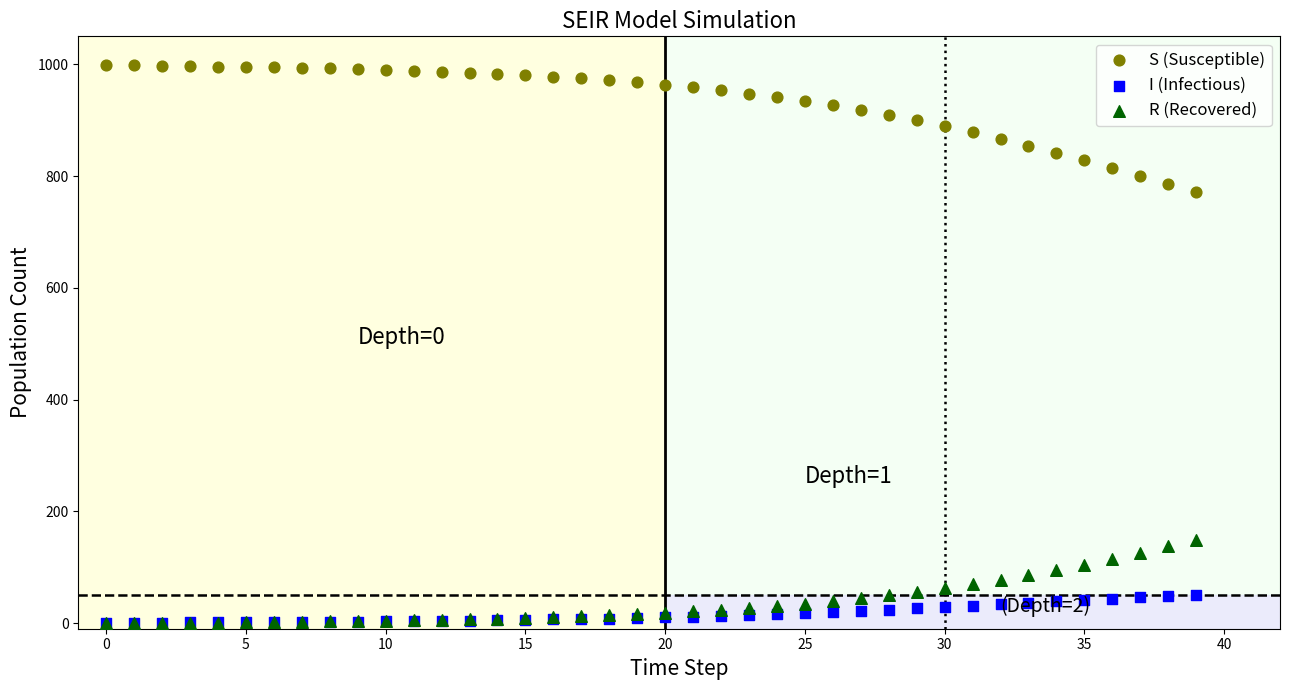

Which series has the widest spread of Y values?

S (Susceptible)